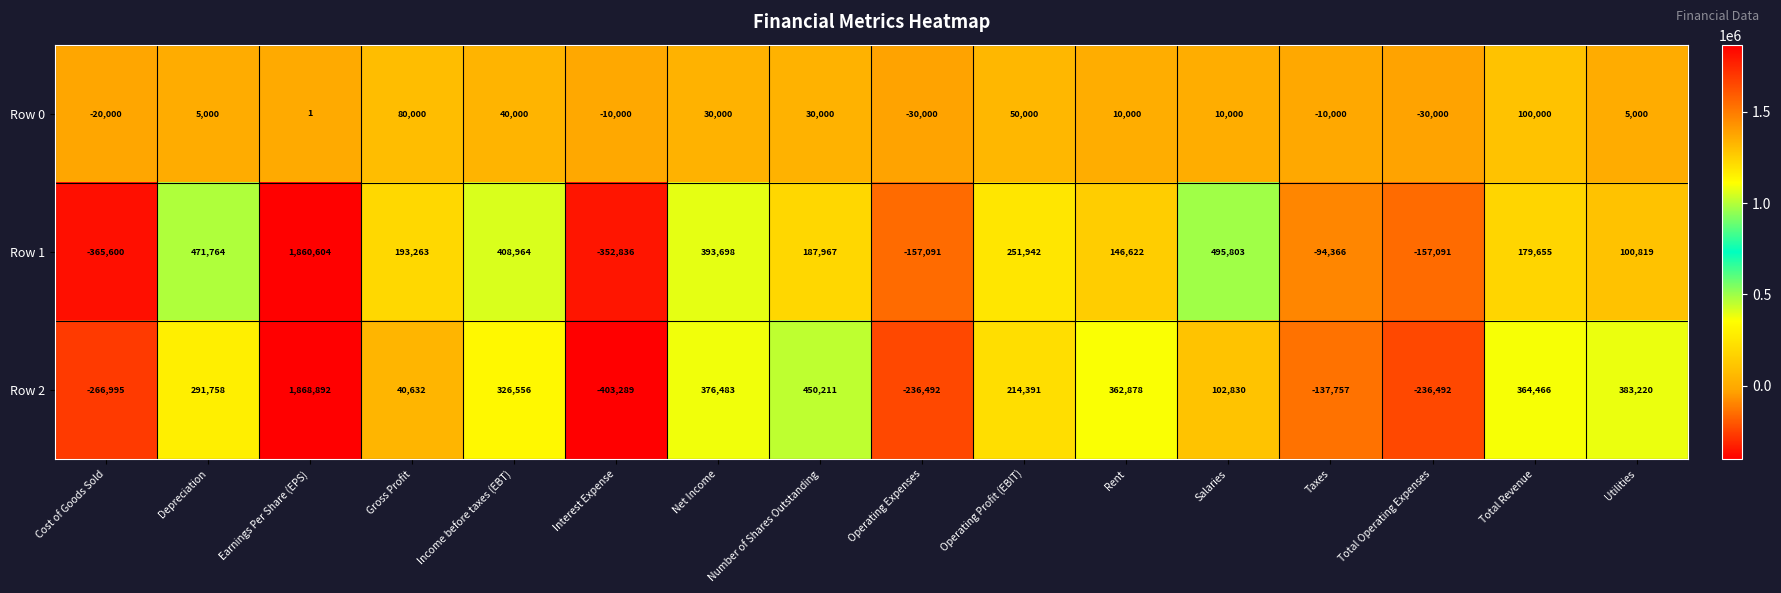

The Row 1 series shows 187967 at Number of Shares Outstanding. True or false?

True